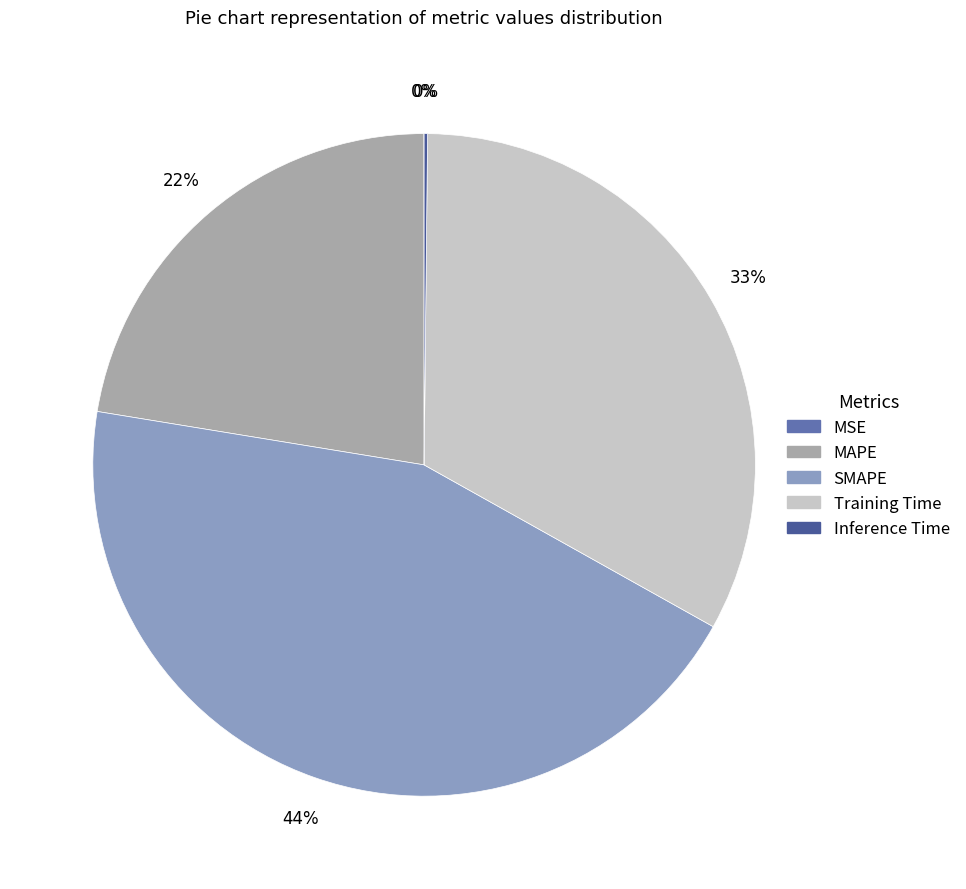

Is it true that MAPE is 10% of the pie?

False